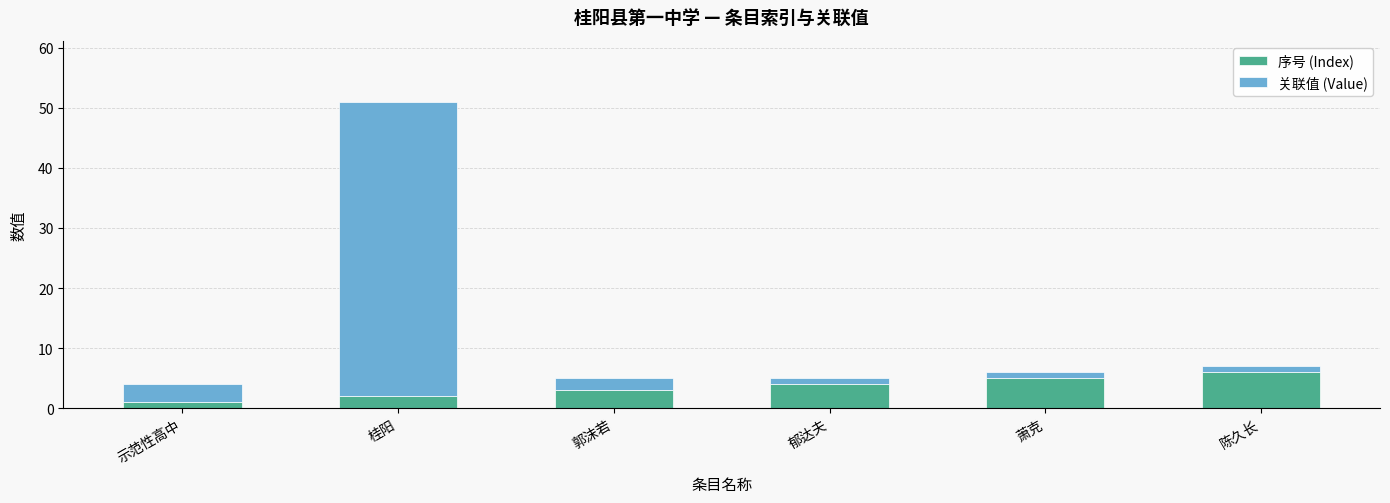

At which category is the sum across all series the highest?

桂阳